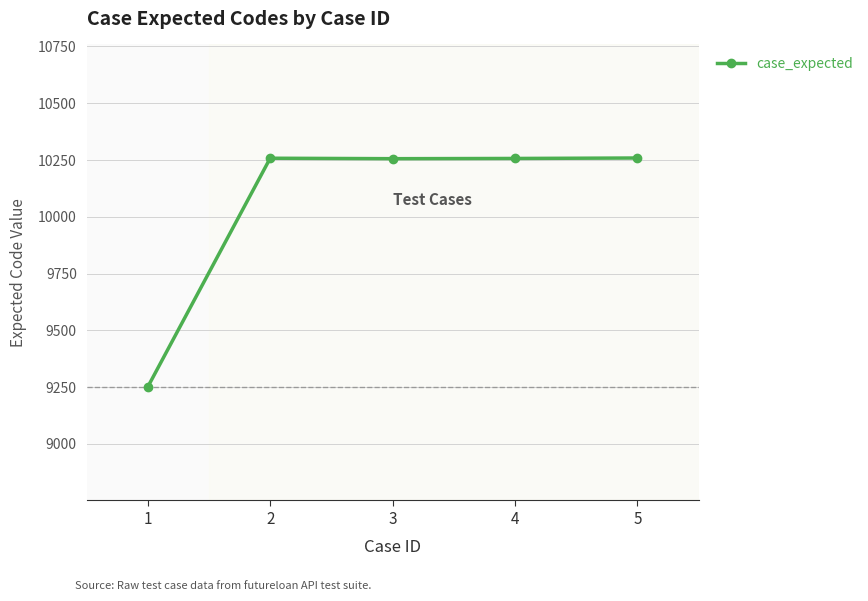

Does the chart have visible grid lines?

Yes